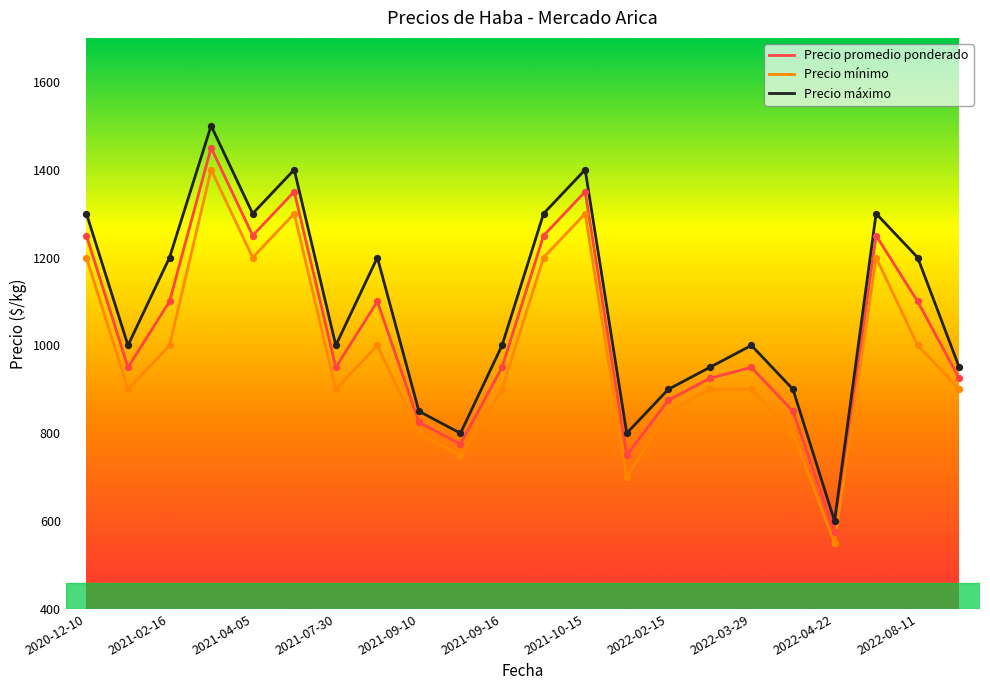

List the series in order of their overall mean, highest first.

Precio máximo, Precio promedio ponderado, Precio mínimo